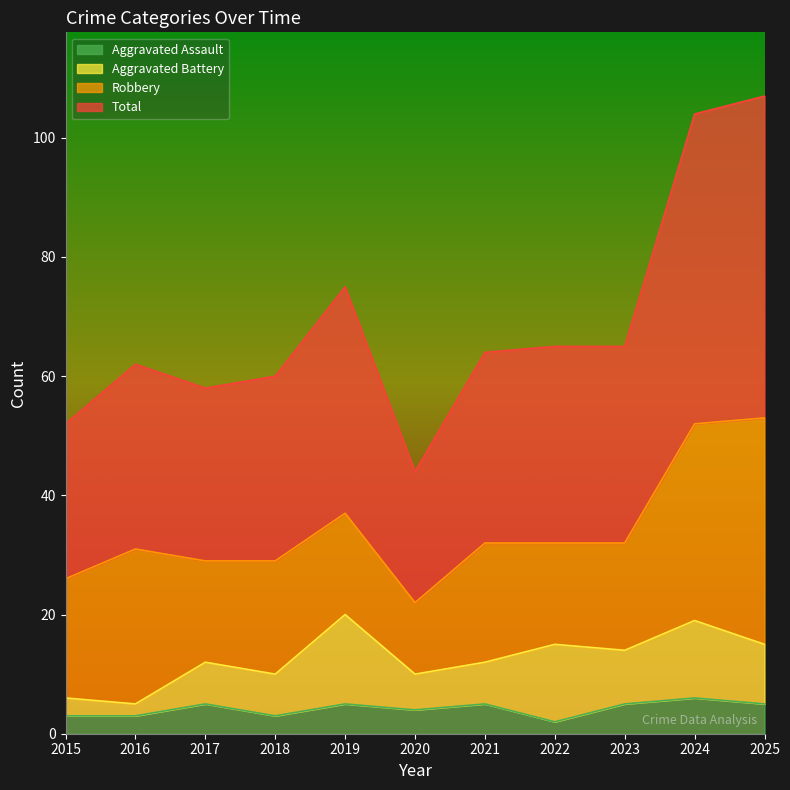

What is the highest value of the Aggravated Assault series?

6